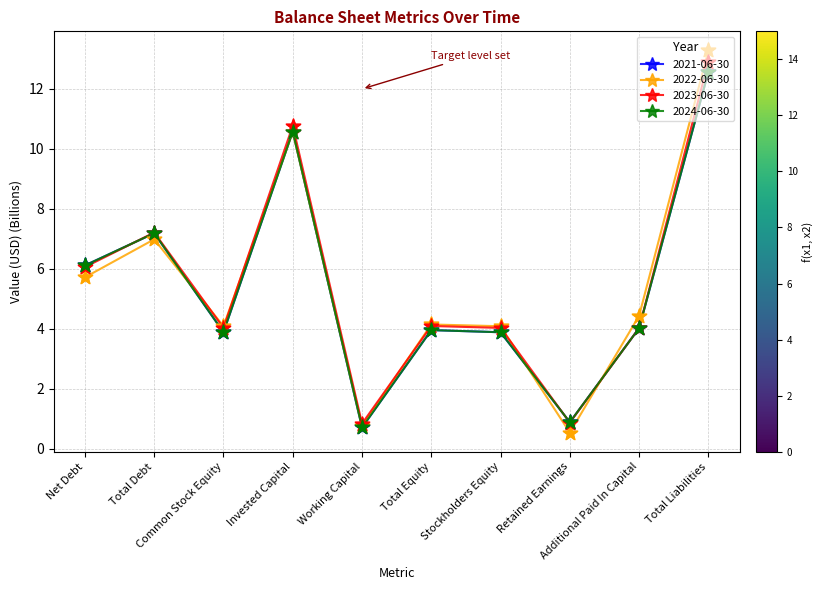

What is the total value across all series at Retained Earnings?

3.2